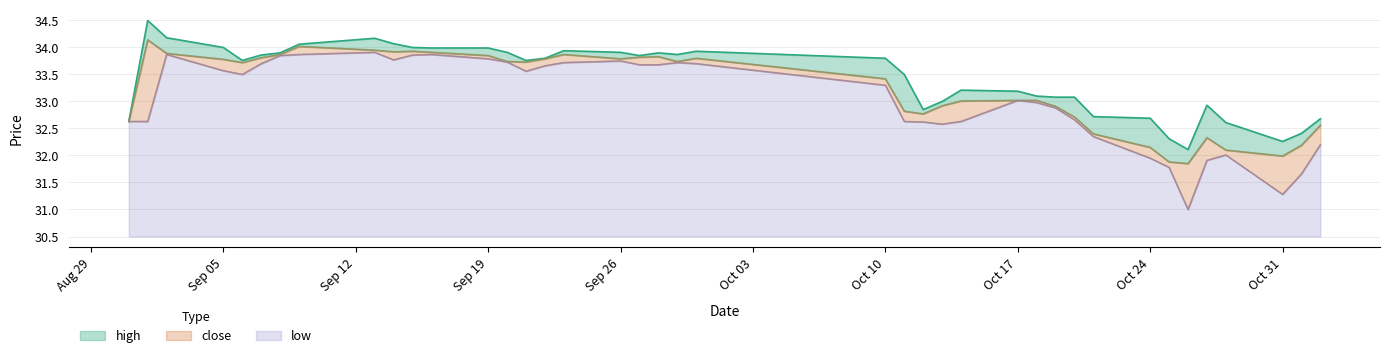

Where is the first local maximum for close?

20220901